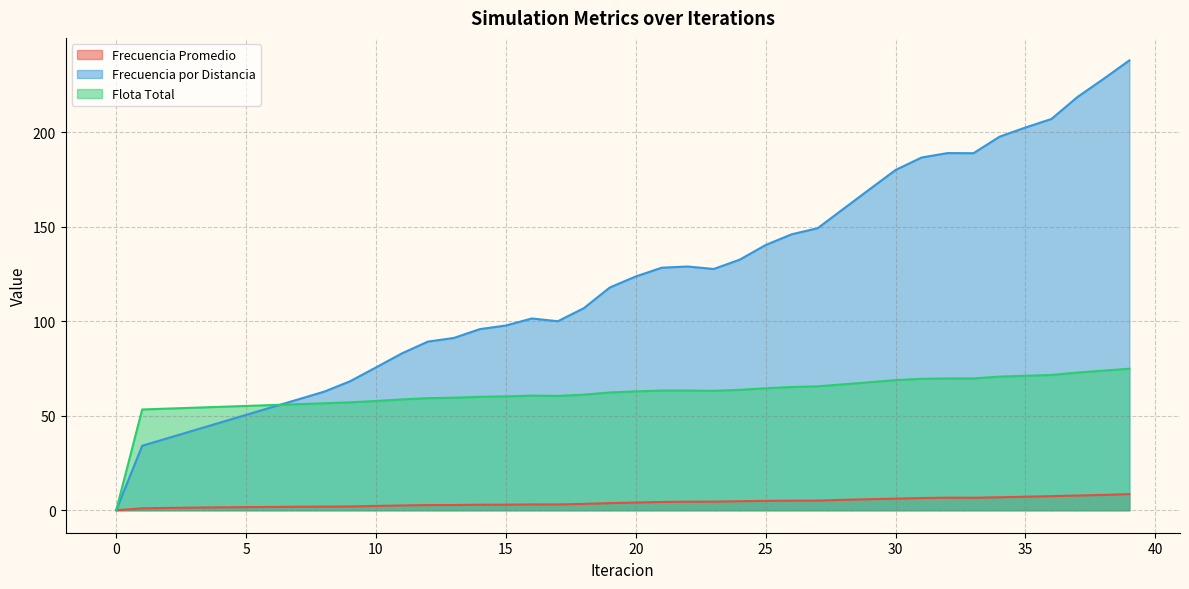

At which label does Flota Total first exceed 62?

19